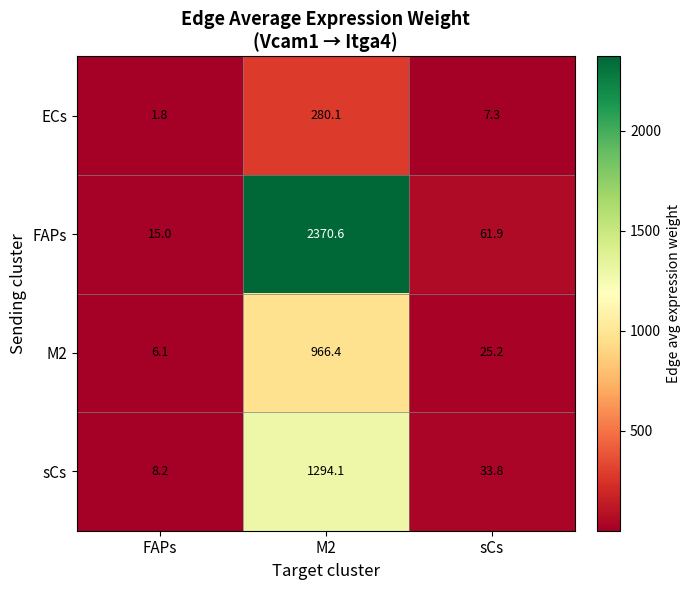

True or false: ECs has a value of 1.8 at FAPs.

True